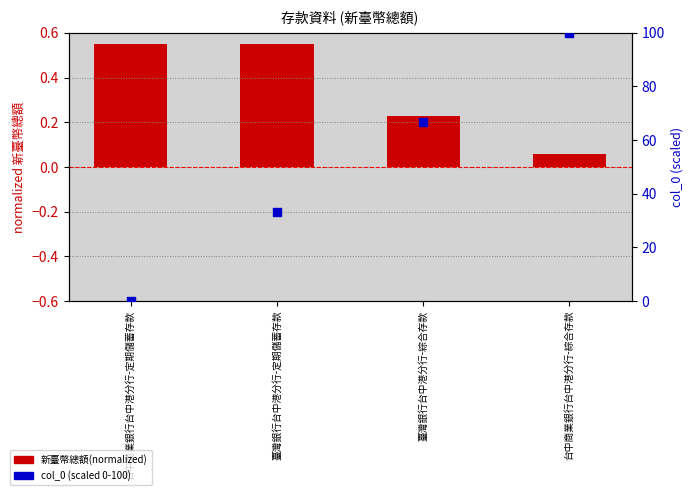

What is the total value across all series at 台中商業銀行台中港分行-定期儲蓄存款?

0.6